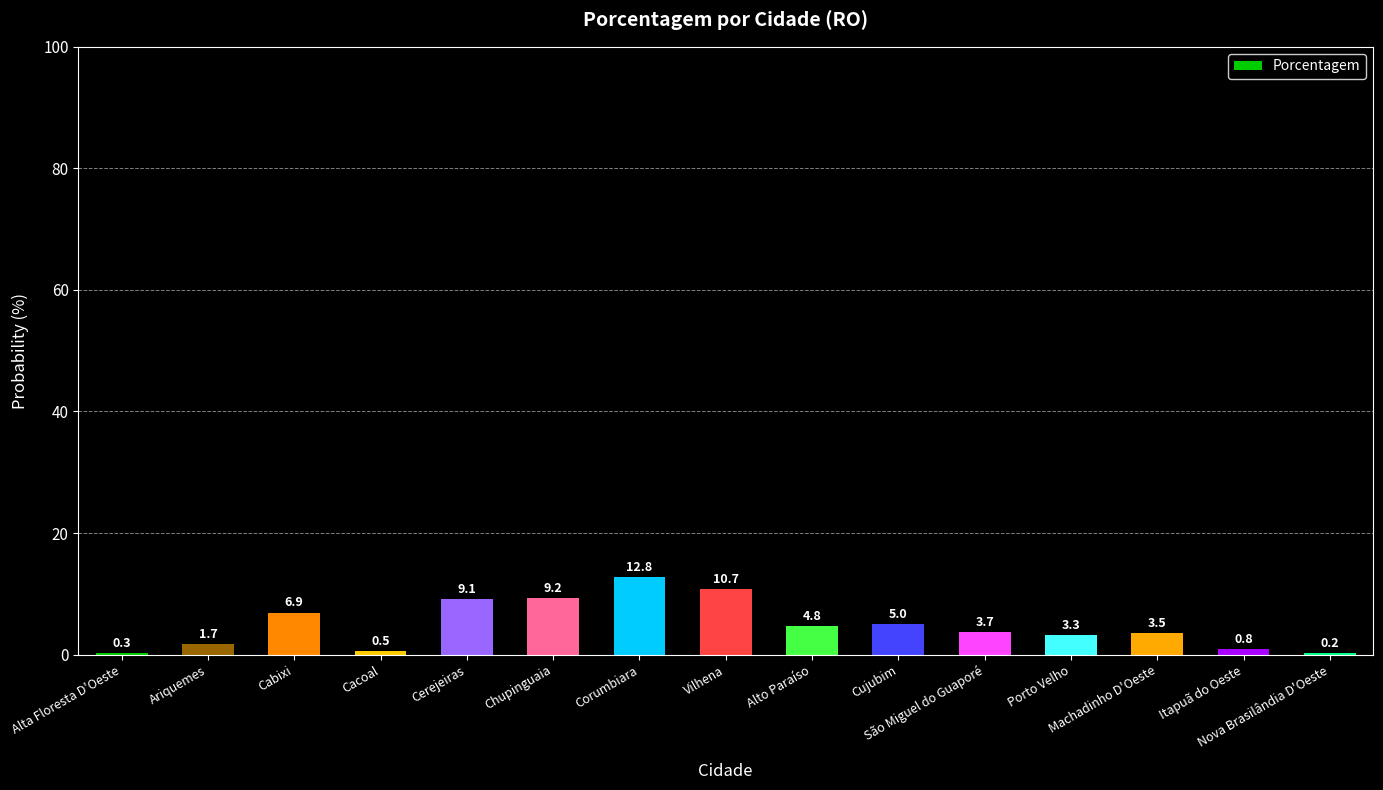

What is the approximate value at Cacoal?

0.5